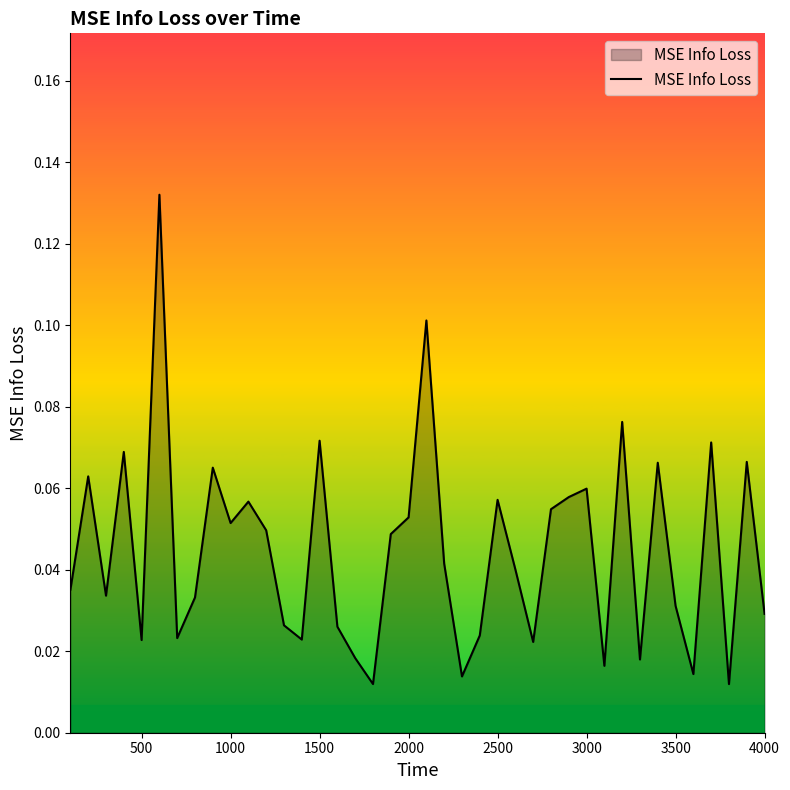

How many interior local valleys (lower than both neighbors) does the data have?

12